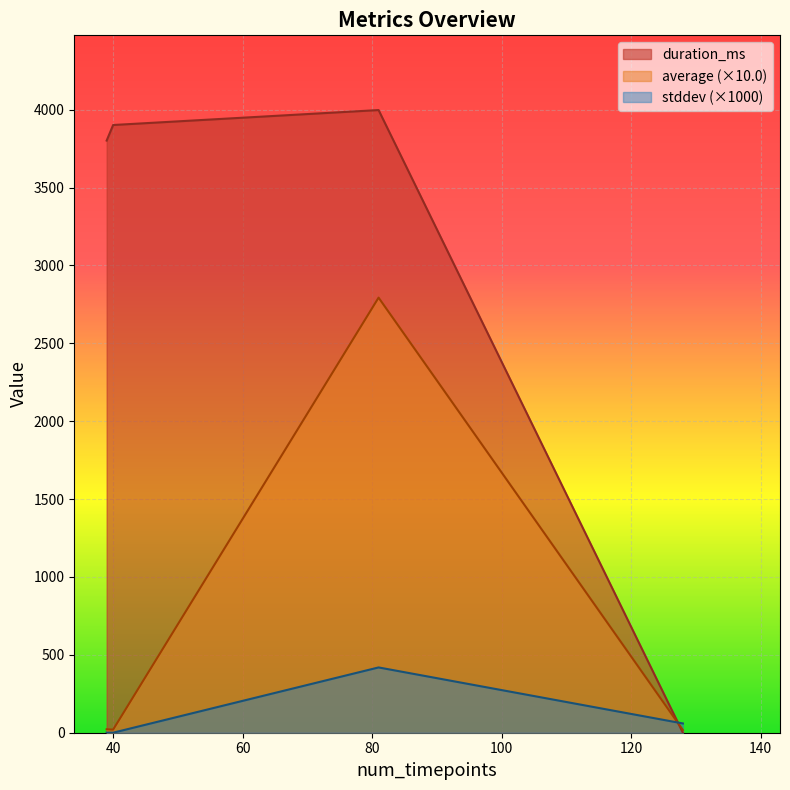

After their last crossing, which series has the higher values: duration_ms or stddev (×1000)?

stddev (×1000)